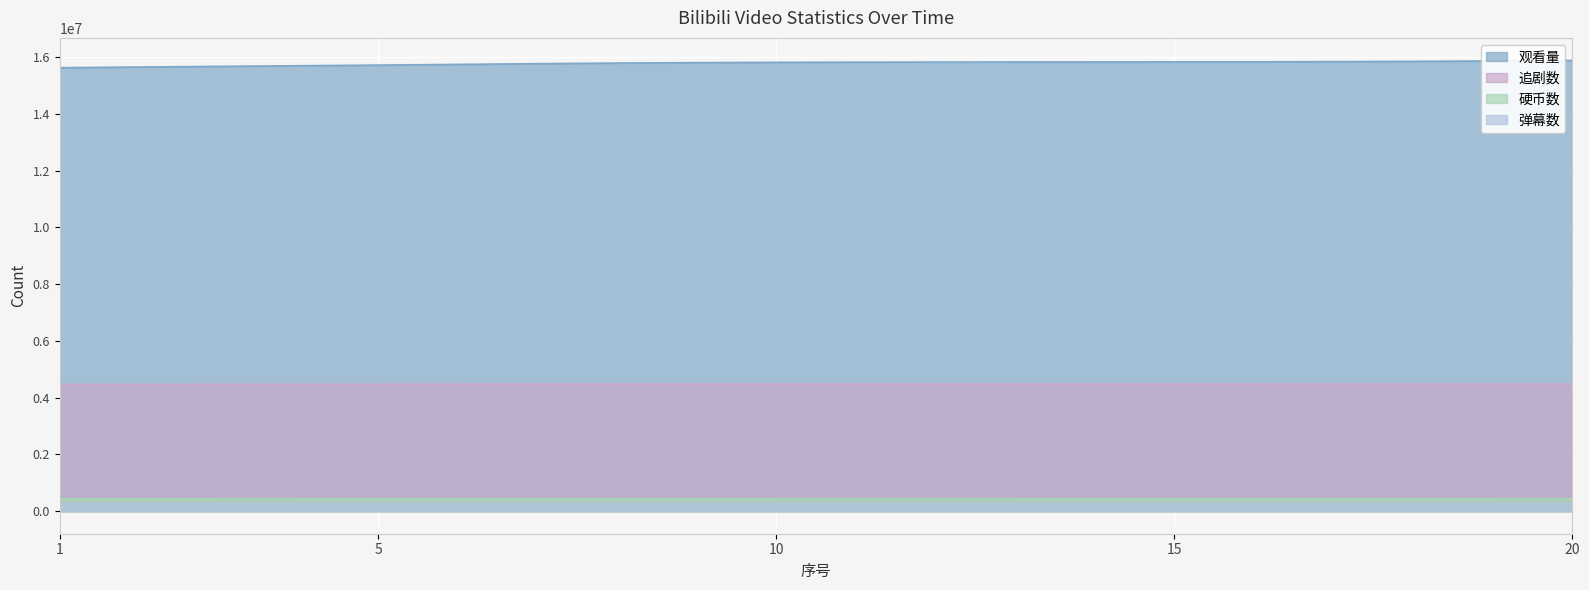

How many values in the 观看量 series are below 15819522?

10